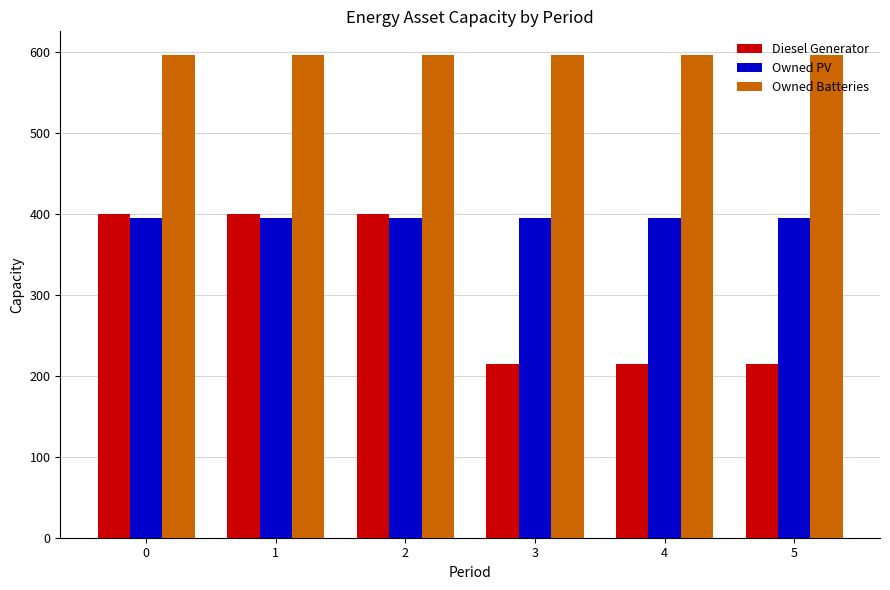

What is the minimum value shown in the chart?

215